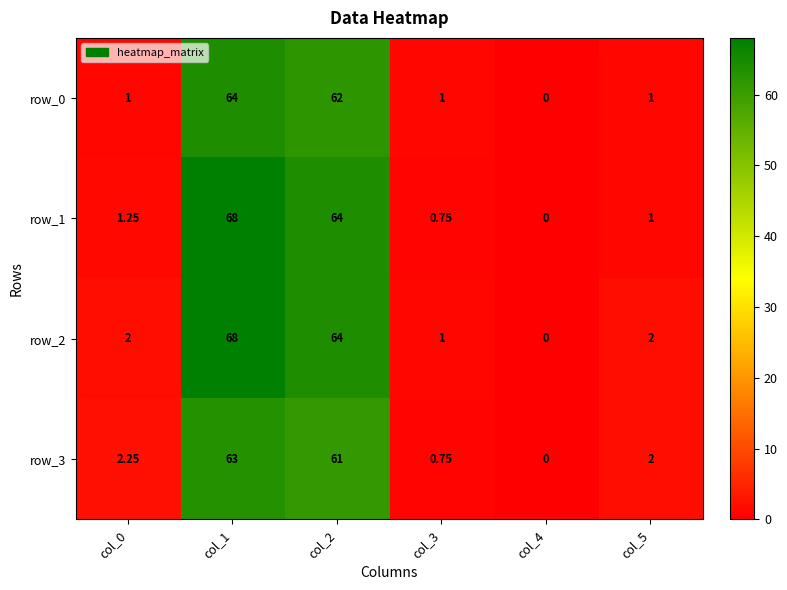

Is the value of row_3 at col_5 greater than the value of row_1 at col_1?

No